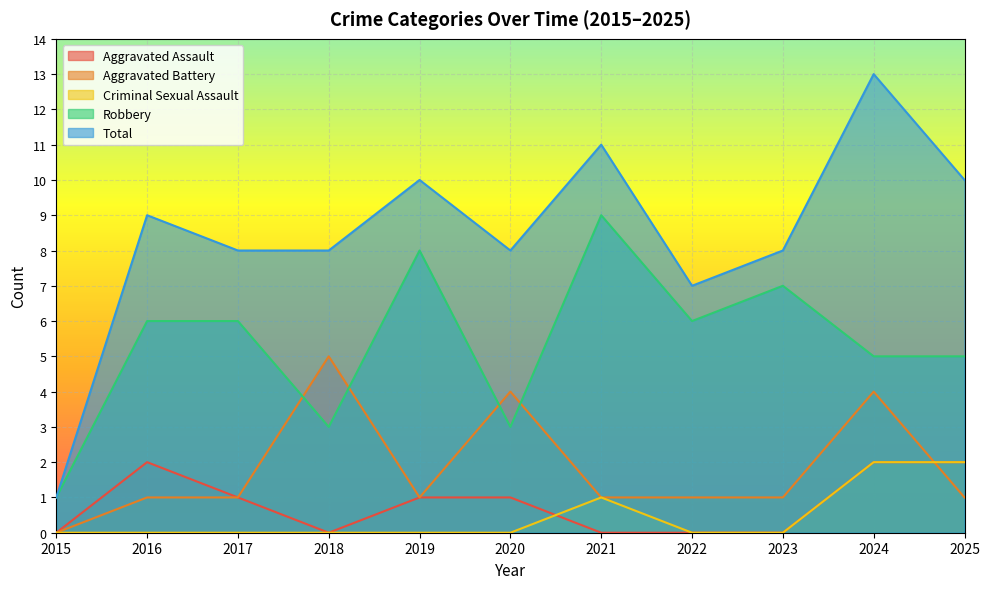

How many values in the Robbery series exceed 6?

3